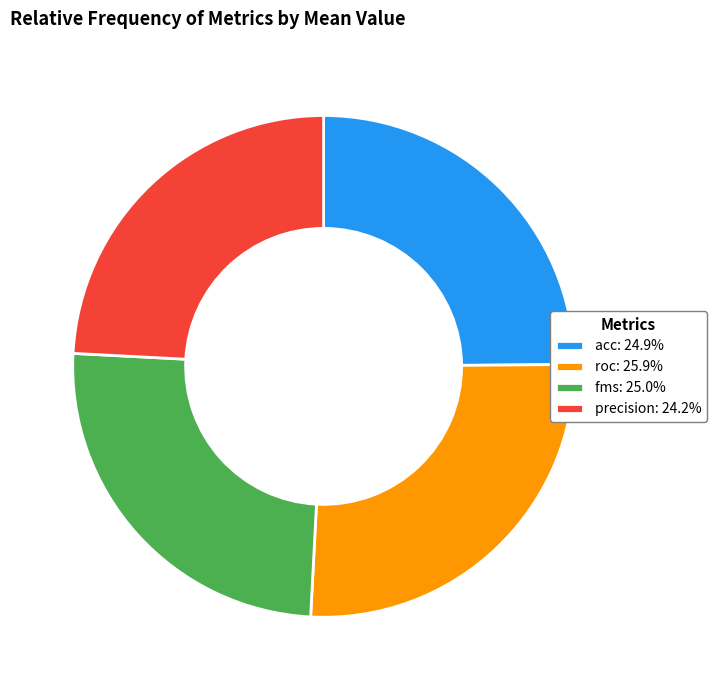

What is the ratio of the value at acc: 24.9% to the value at precision: 24.2%?

1.0